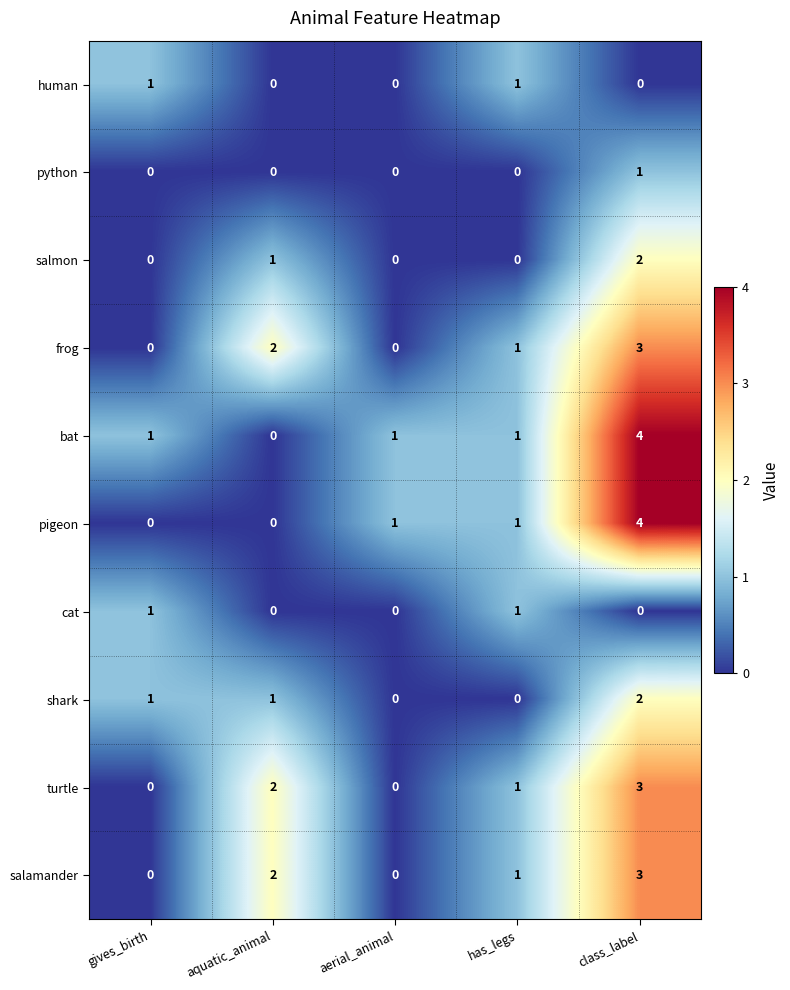

How many bat values are between 1 and 2?

3